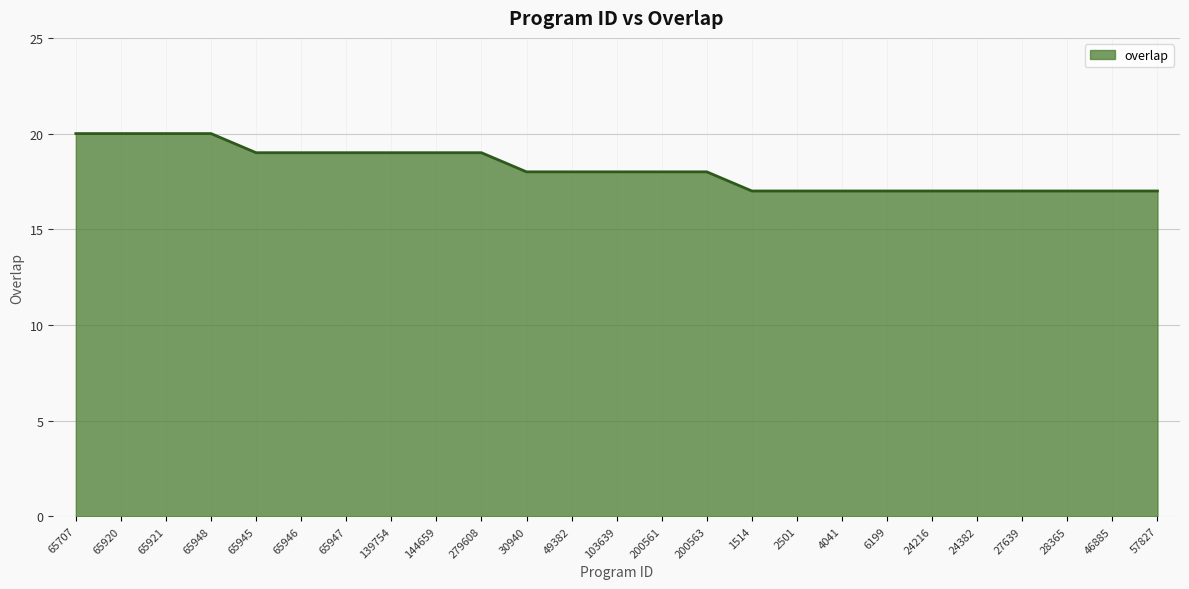

What is the difference between the maximum and minimum values?

3